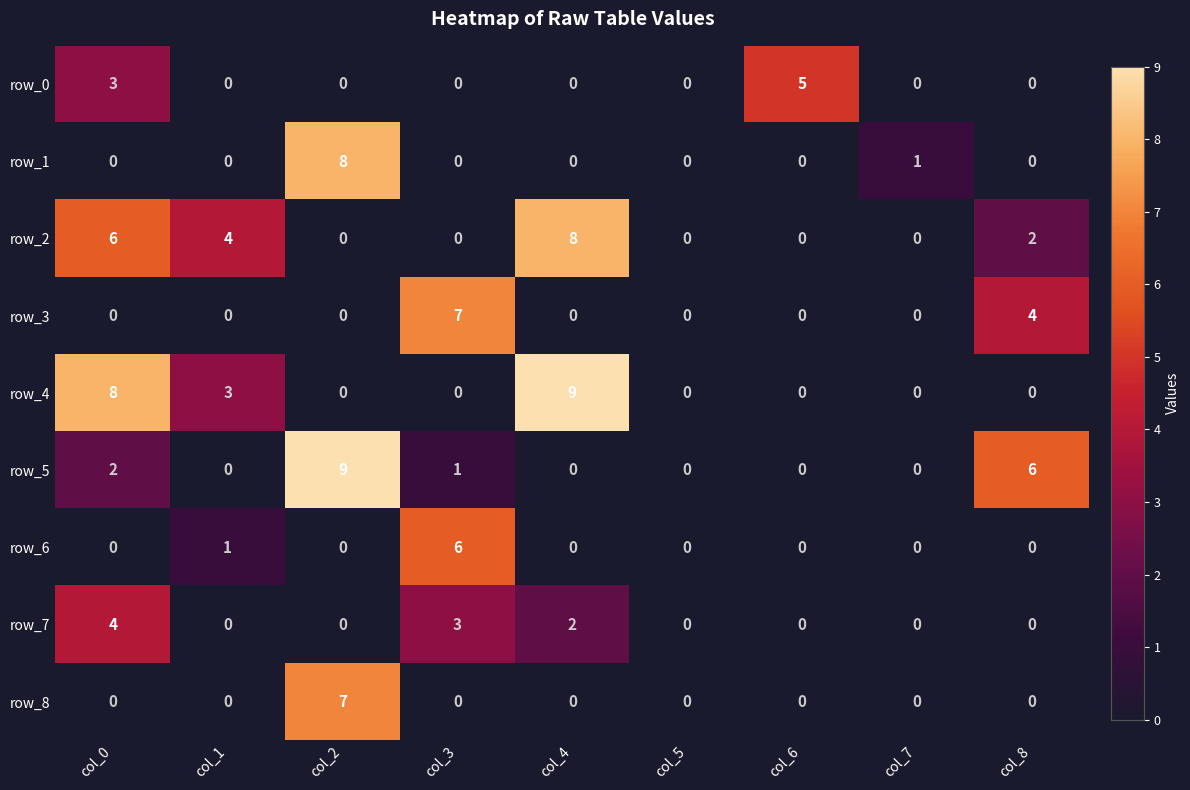

What is the average value of the row_7 series?

1